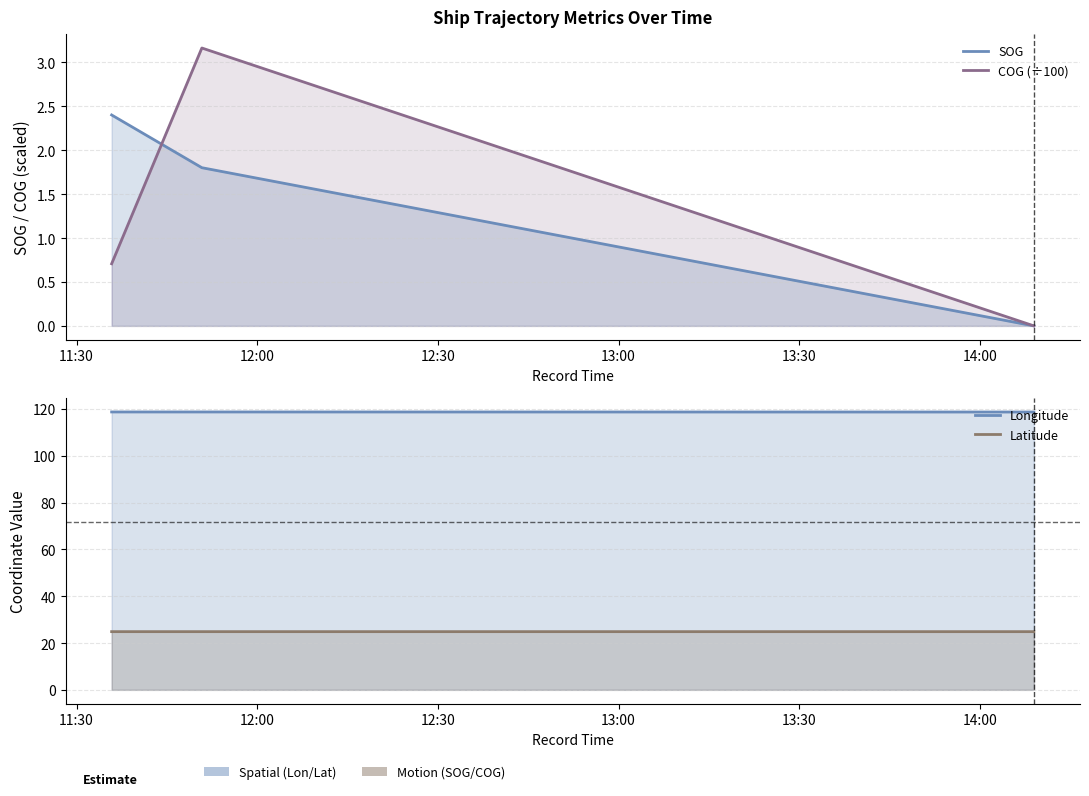

List the series in order of their peak value, highest first.

Longitude, Latitude, COG (÷100), SOG